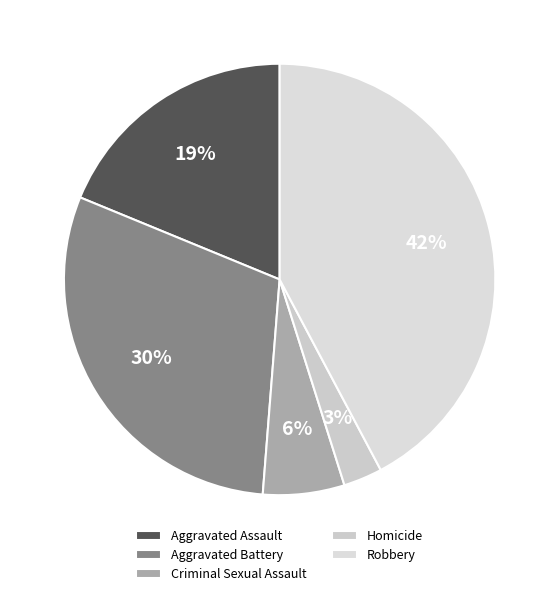

Count the number of slices in the pie.

5